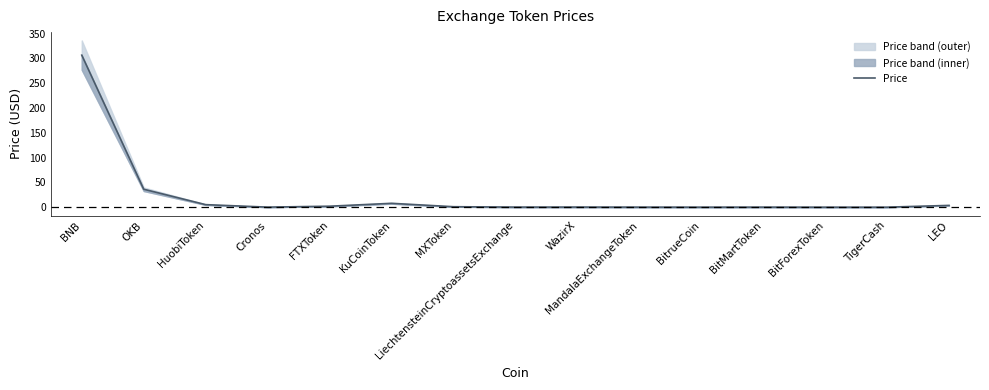

What is the maximum value shown in the chart?

306.4